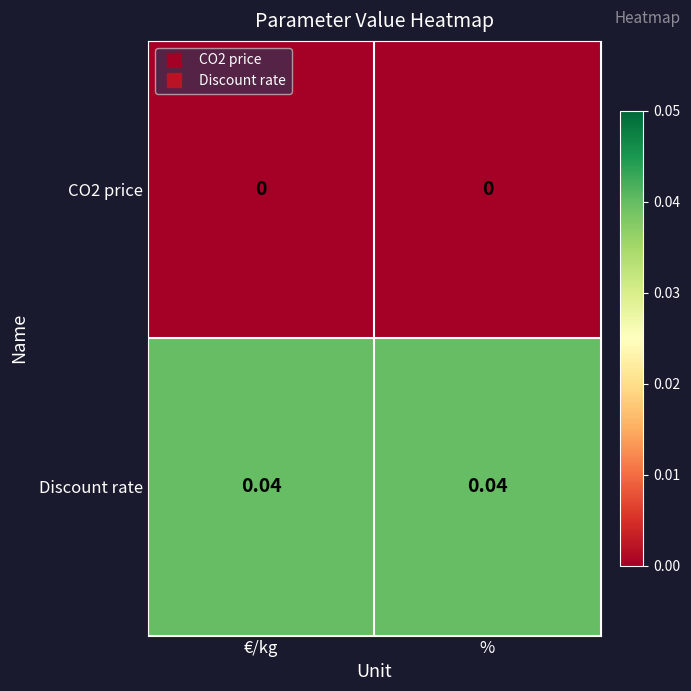

At %, list the series in order from largest to smallest.

Discount rate, CO2 price